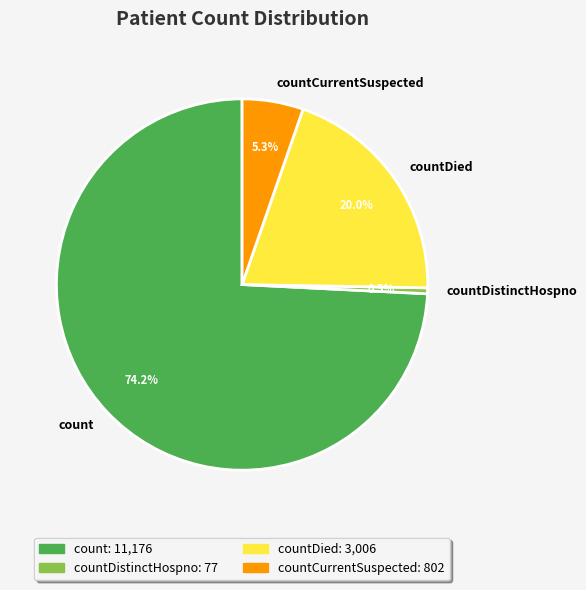

Which has a higher value, countDistinctHospno or countDied?

countDied